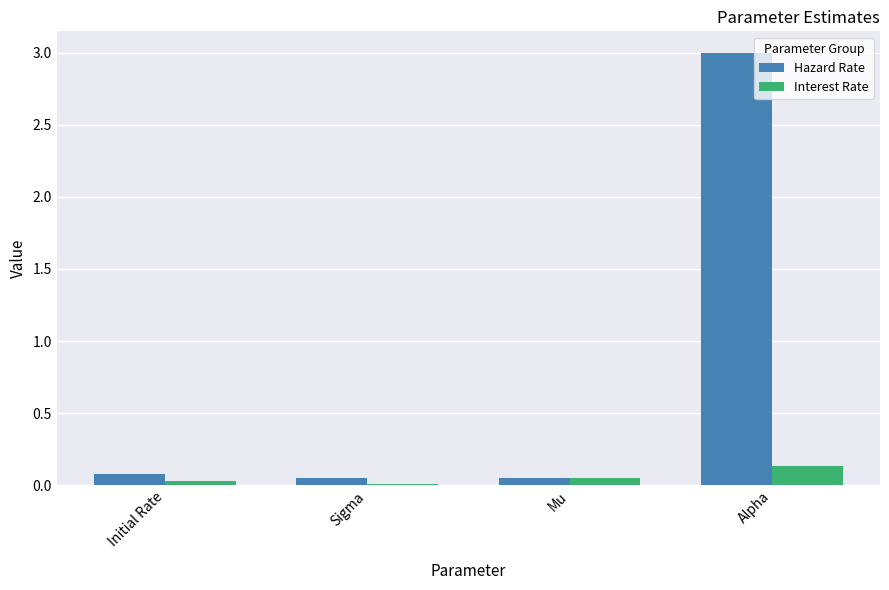

Is it true that Interest Rate equals 0.0 at Initial Rate?

True